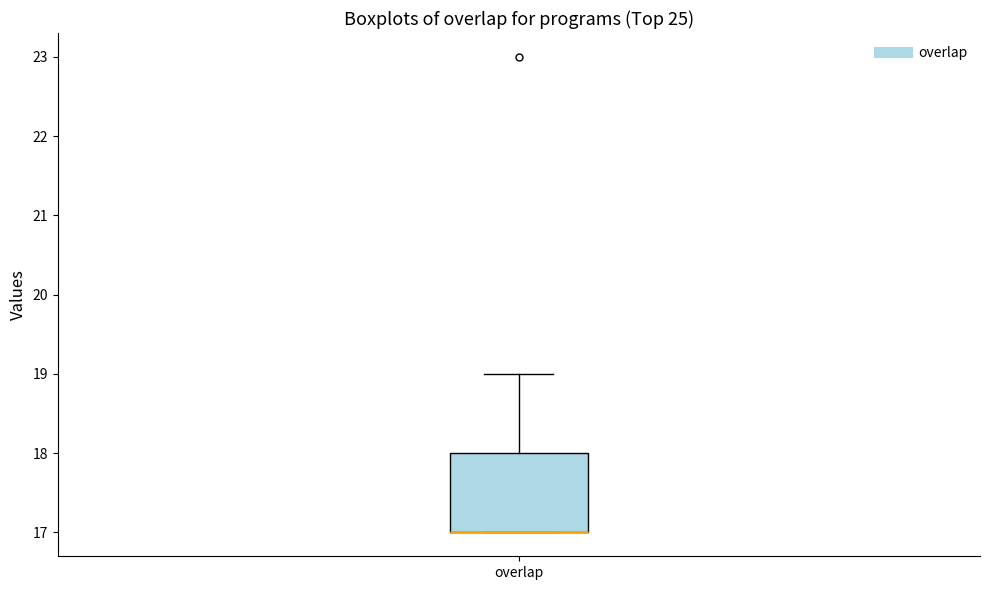

Read this box plot against the y-axis: the position of the median line, the range covered by the box, and the ends of both whiskers. The values are not printed on the chart, so give them approximately, as read against the axis.

median 17 (drawn on the box's lower edge), box 17 to 18, whiskers 17 to 19